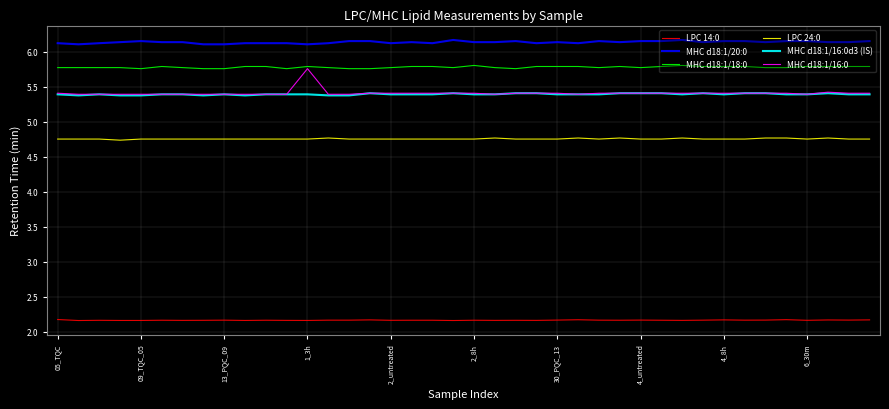

Which series has the largest total across all categories?

MHC d18:1/20:0